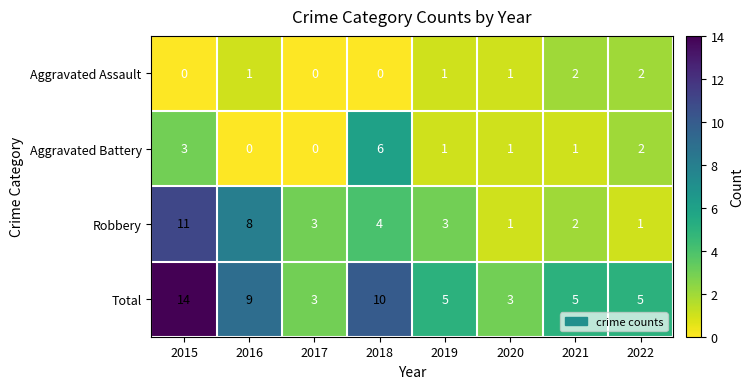

Is it true that Total equals 3 at 2020?

True